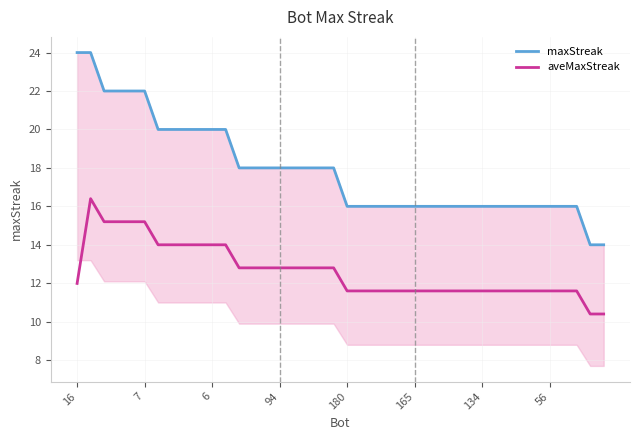

At which label does aveMaxStreak first exceed 11?

16